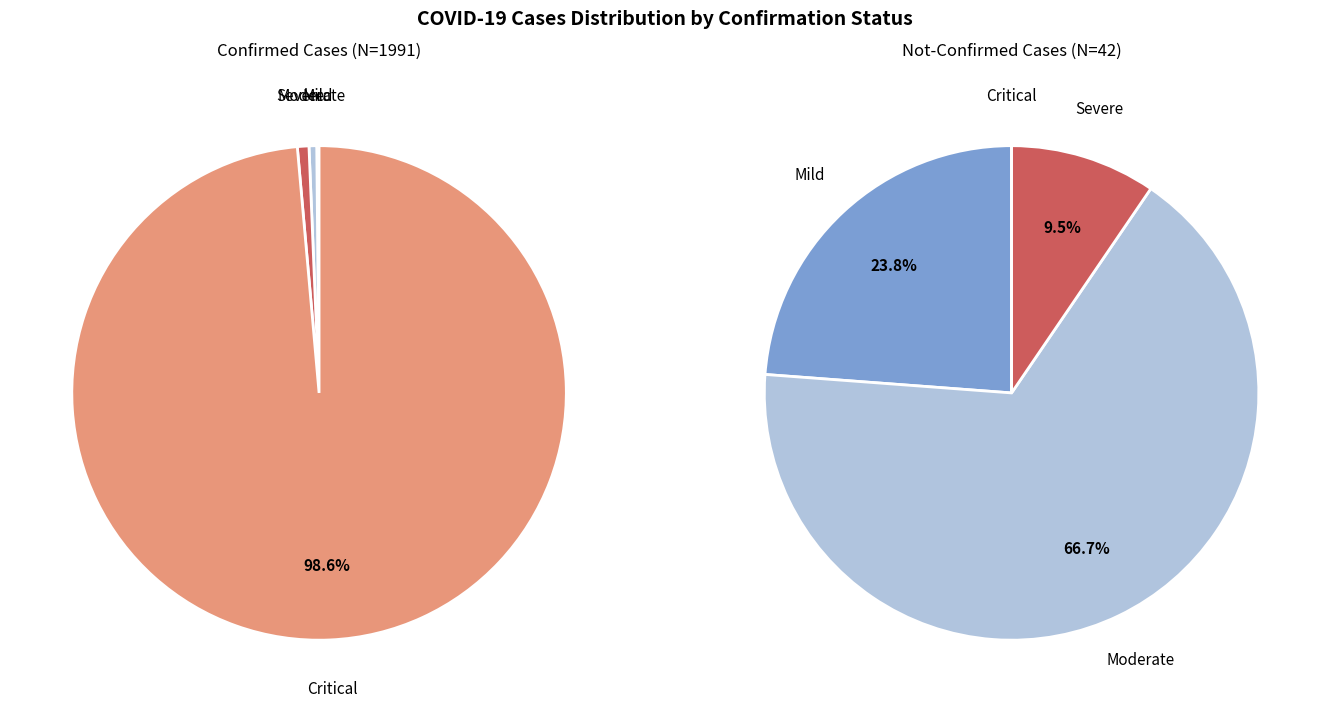

Is it true that 10 is 0% of the pie?

True